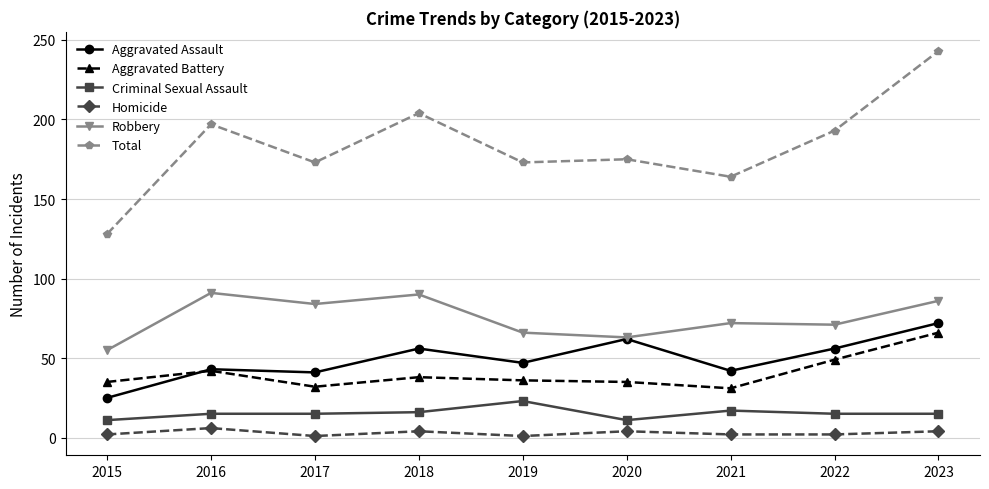

What is the sum of the Aggravated Battery values at 2020 and 2015?

70